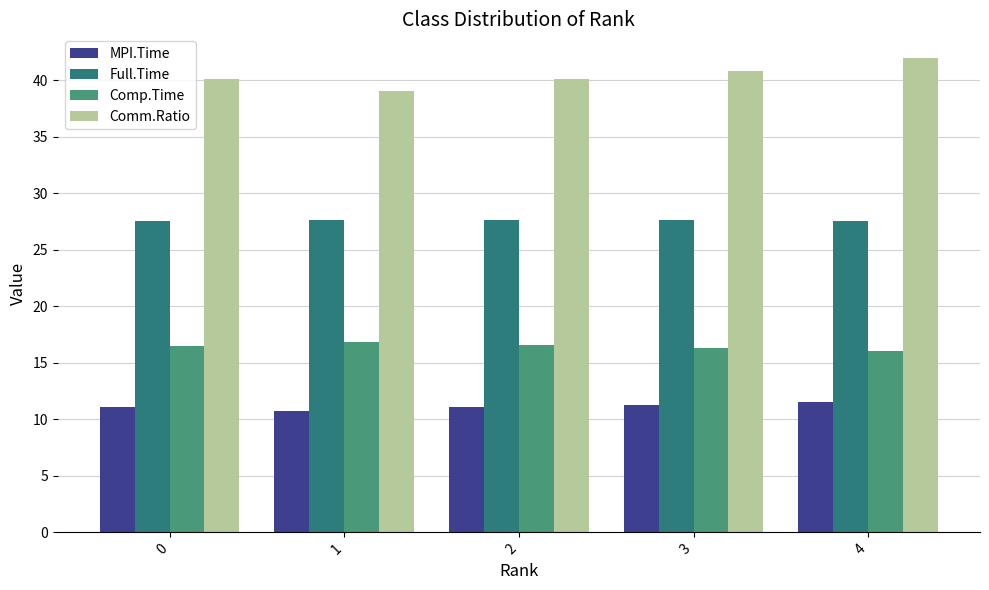

How many bars are there in total?

20